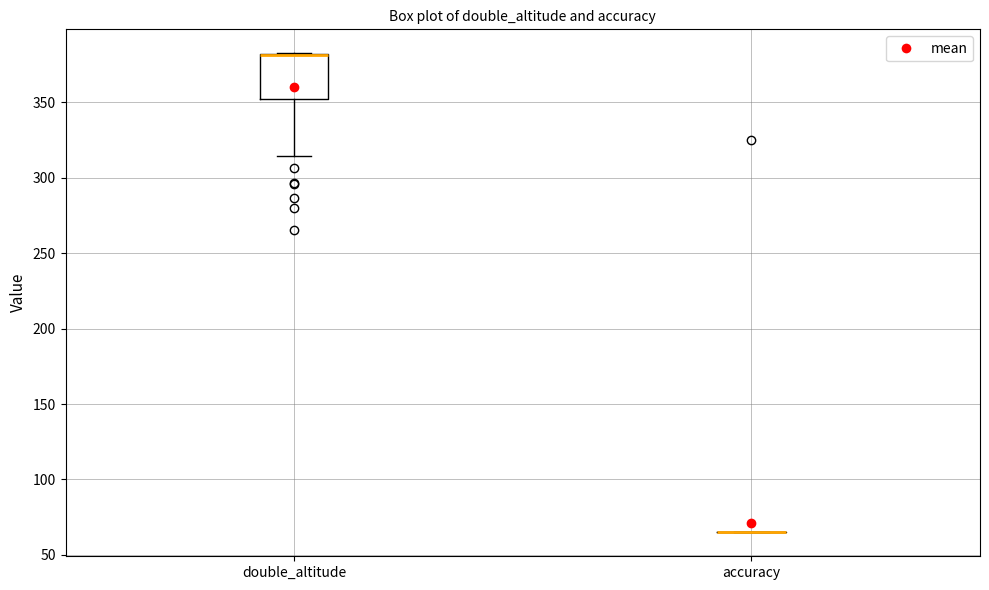

Where is the lower edge of the box for double_altitude on the y-axis? The values are not printed on the chart, so give them approximately, as read against the axis.

350